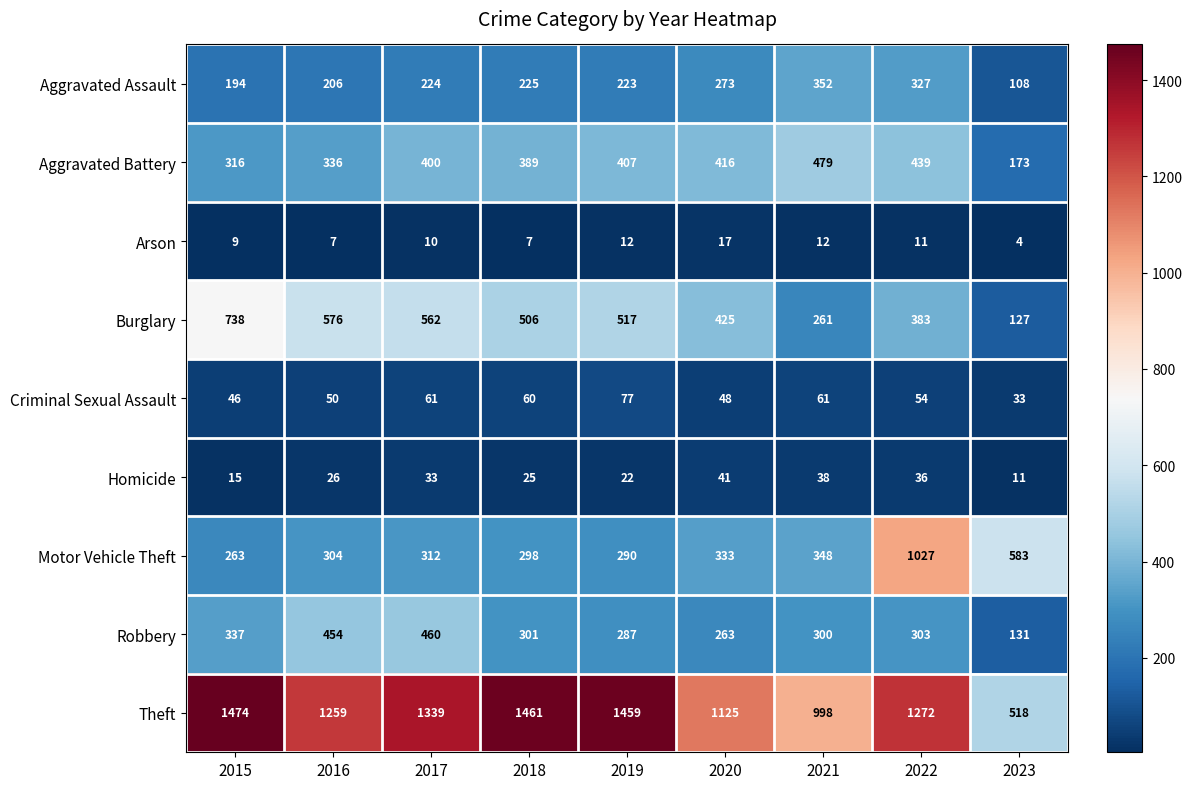

List the series in order of their peak value, highest first.

Theft, Motor Vehicle Theft, Burglary, Aggravated Battery, Robbery, Aggravated Assault, Criminal Sexual Assault, Homicide, Arson